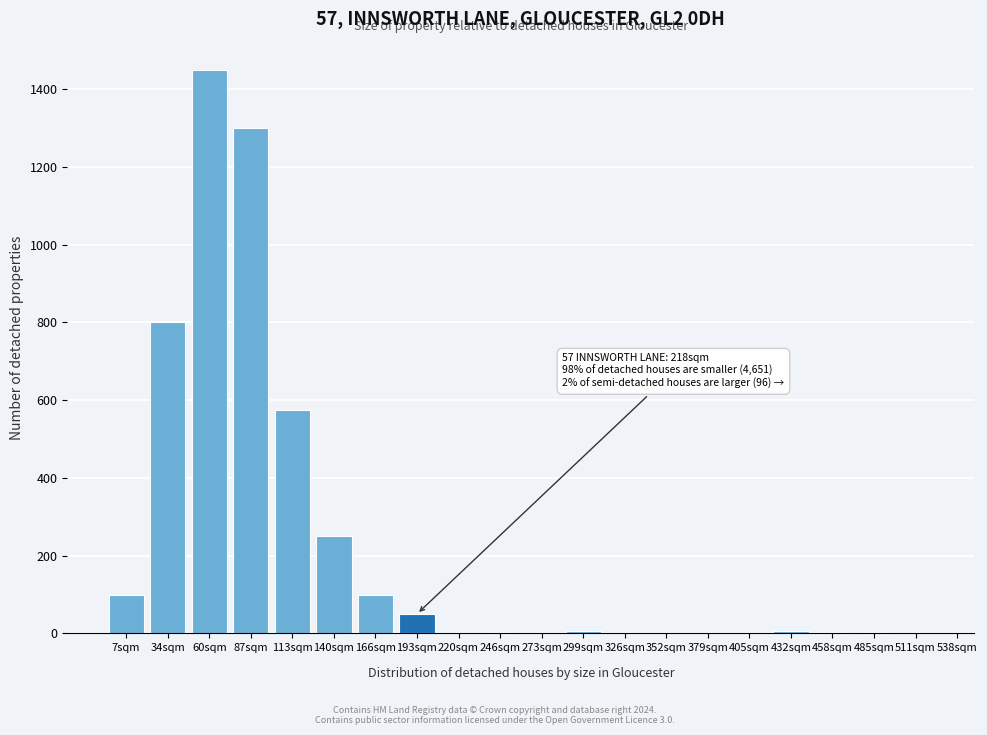

Which label corresponds to the largest value in the chart?

60sqm